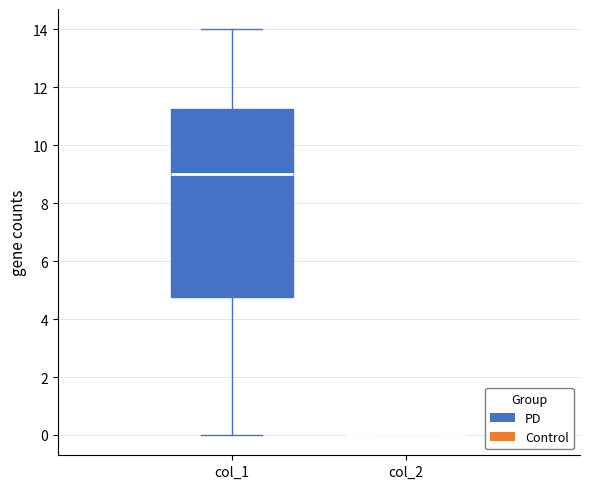

Reading left to right, transcribe this box plot: for each box, give where its median line is, the range the box spans, and where its two whiskers end, as read against the y-axis. The values are not printed on the chart, so give them approximately, as read against the axis.

col_1: median 9.0, box 4.8 to 11.2, whiskers 0.0 to 14.0
col_2: box collapsed to a line at 0.0, whiskers 0.0 to 0.0